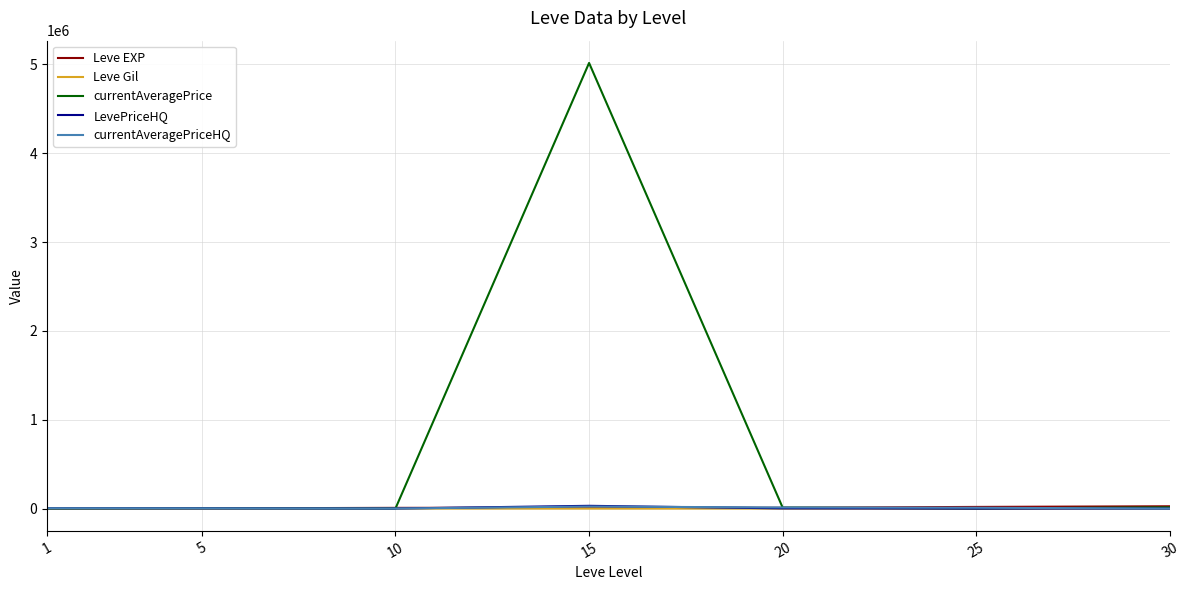

Is it true that Leve EXP equals 10100 at 15?

True